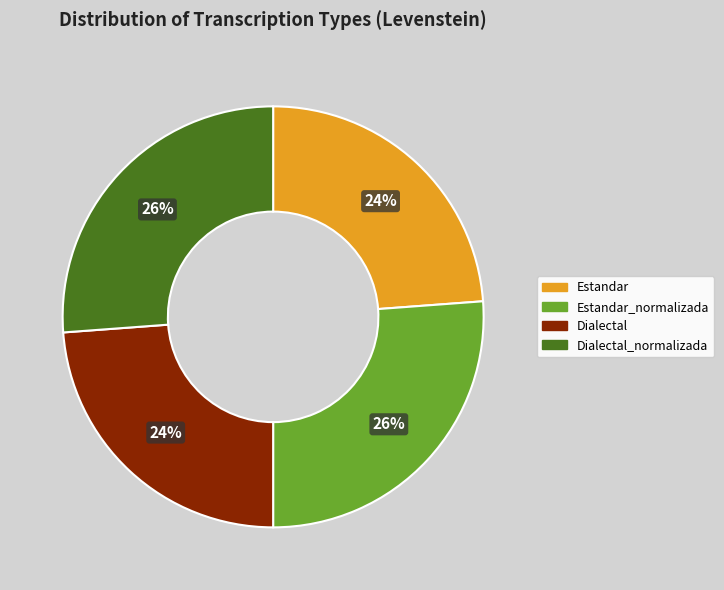

Combined, do Dialectal and Estandar account for over 50%?

No